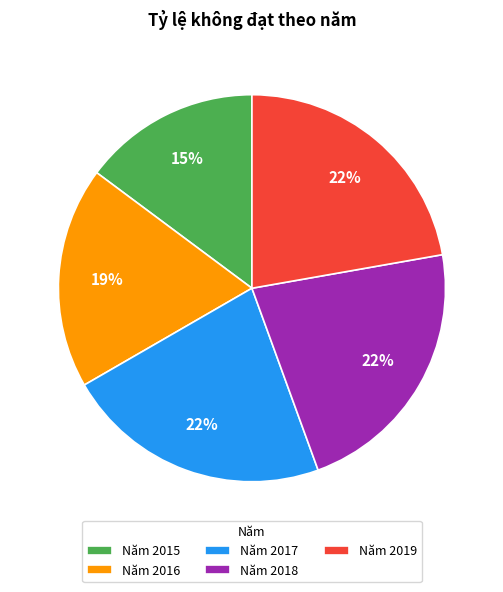

To the nearest percent, what is the combined percentage of Năm 2019 and Năm 2016?

41%